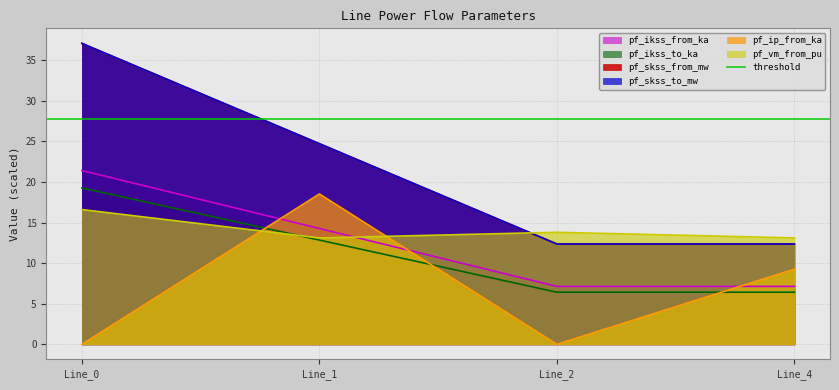

What is the maximum value shown in the chart?

37.1